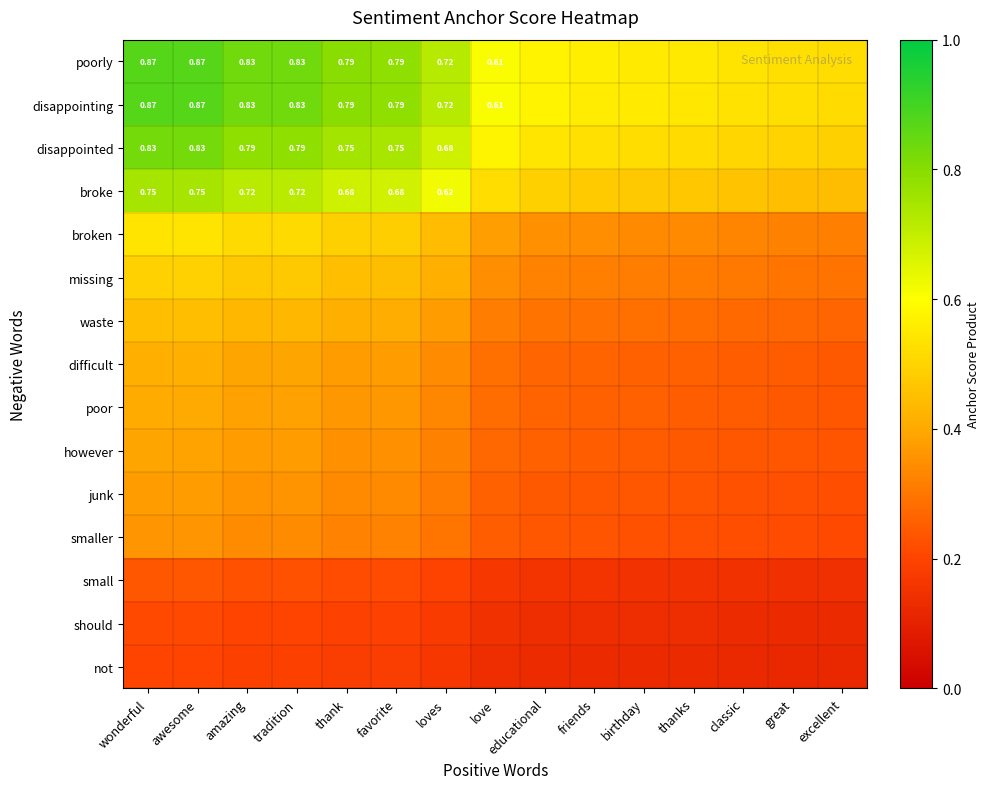

What is the average value of the broke series?

0.6